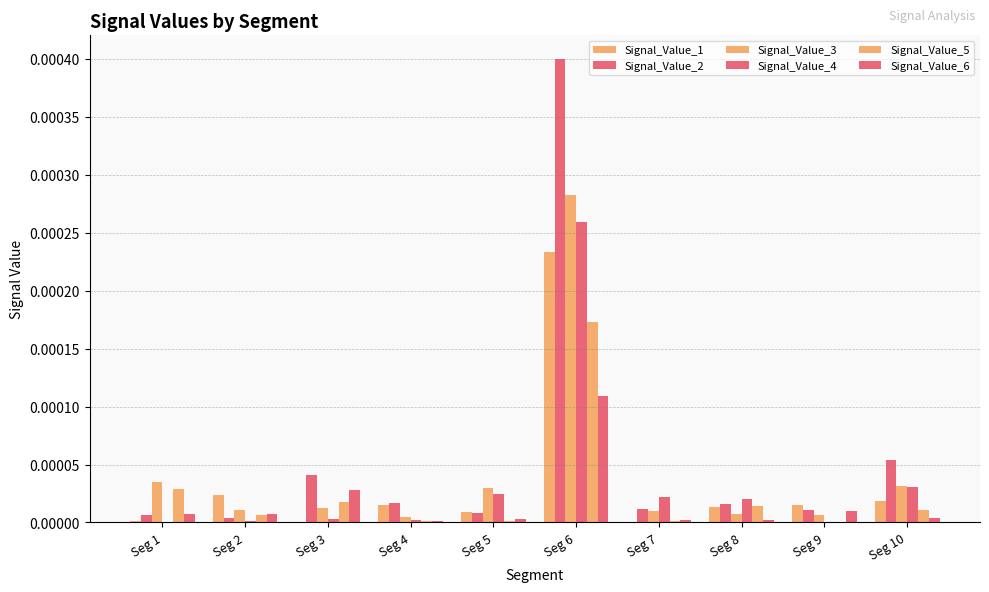

Which series has the largest total across all categories?

Signal_Value_2